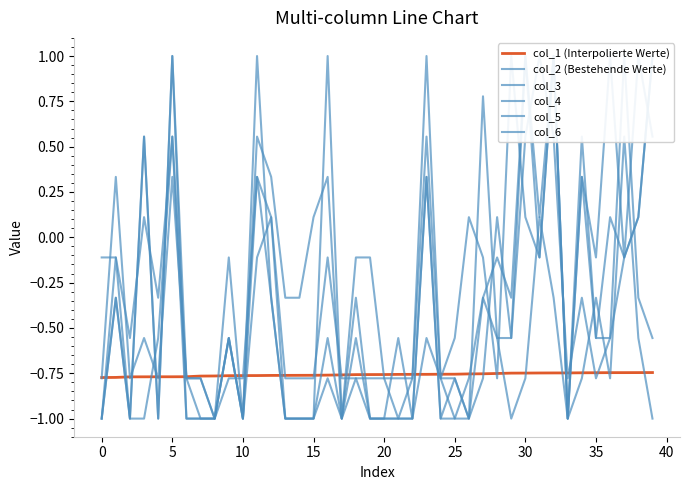

Reading right to left, extract all data points from this chart.

col_1 (Interpolierte Werte): -0.7	-0.7	-0.7	-0.7	-0.7	-0.7	-0.7	-0.7	-0.7	-0.7	-0.7	-0.8	-0.8	-0.8	-0.8	-0.8	-0.8	-0.8	-0.8	-0.8	-0.8	-0.8	-0.8	-0.8	-0.8	-0.8	-0.8	-0.8	-0.8	-0.8	-0.8	-0.8	-0.8	-0.8	-0.8	-0.8	-0.8	-0.8	-0.8	-0.8
col_2 (Bestehende Werte): 0.6	1.0	-0.1	1.0	-0.1	0.3	-1.0	1.0	-0.1	0.1	1.0	-0.8	-0.1	0.1	-0.6	-0.8	1.0	-0.8	-1.0	-0.8	-0.1	-0.1	-1.0	0.3	0.1	-0.3	-0.3	0.3	0.6	-1.0	-0.1	-1.0	-0.8	-0.8	0.6	-0.3	0.1	-0.6	-0.1	-0.1
col_3: 1.0	0.1	-0.1	-0.6	-0.6	0.6	-1.0	1.0	0.1	1.0	-0.3	-0.1	-0.3	-0.8	-1.0	-1.0	0.3	-1.0	-1.0	-1.0	-1.0	-0.8	-1.0	-0.6	-1.0	-1.0	-1.0	-0.3	0.3	-1.0	-0.6	-1.0	-1.0	-1.0	1.0	-1.0	0.6	-1.0	-0.3	-1.0
col_4: 1.0	0.1	-0.1	0.1	-0.6	0.3	-1.0	1.0	-0.1	1.0	-0.6	-0.6	-0.3	-1.0	-0.8	-1.0	0.3	-1.0	-0.6	-1.0	-1.0	-0.6	-1.0	-0.8	-1.0	-1.0	-1.0	0.1	-0.1	-1.0	-0.6	-1.0	-1.0	-0.8	1.0	-1.0	0.6	-1.0	-0.3	-1.0
col_5: -1.0	-0.6	0.6	-0.8	-0.3	-0.8	-1.0	-0.3	0.1	-0.8	-1.0	-0.6	0.8	-1.0	-1.0	-0.8	-0.6	-1.0	-1.0	-1.0	-1.0	-0.3	-1.0	1.0	-1.0	-1.0	-1.0	-0.3	1.0	-1.0	-0.6	-1.0	-1.0	-1.0	0.6	-0.6	-1.0	-1.0	-0.1	-1.0
col_6: -0.6	-0.3	1.0	-0.6	-0.8	-0.3	-0.8	0.6	1.0	0.6	-0.6	0.1	-0.8	-1.0	-0.8	-0.8	0.6	-0.8	-0.8	-0.8	-0.8	-0.8	-0.8	-0.1	-0.8	-0.8	-0.8	0.1	0.3	-0.8	-0.8	-1.0	-0.8	-0.8	0.3	-0.8	-0.6	-0.8	0.3	-0.8